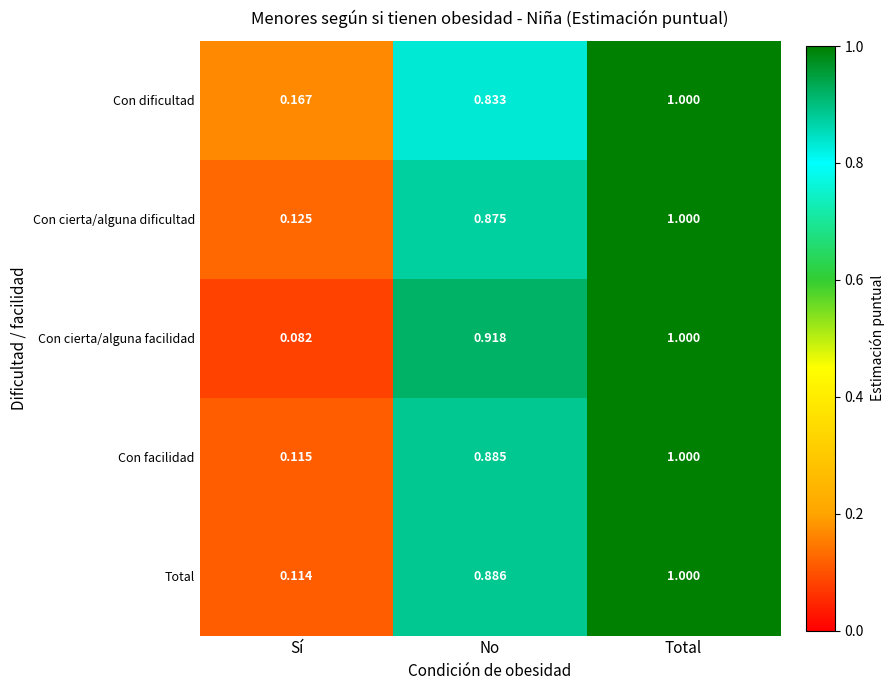

Which label corresponds to the largest value in the chart?

Total